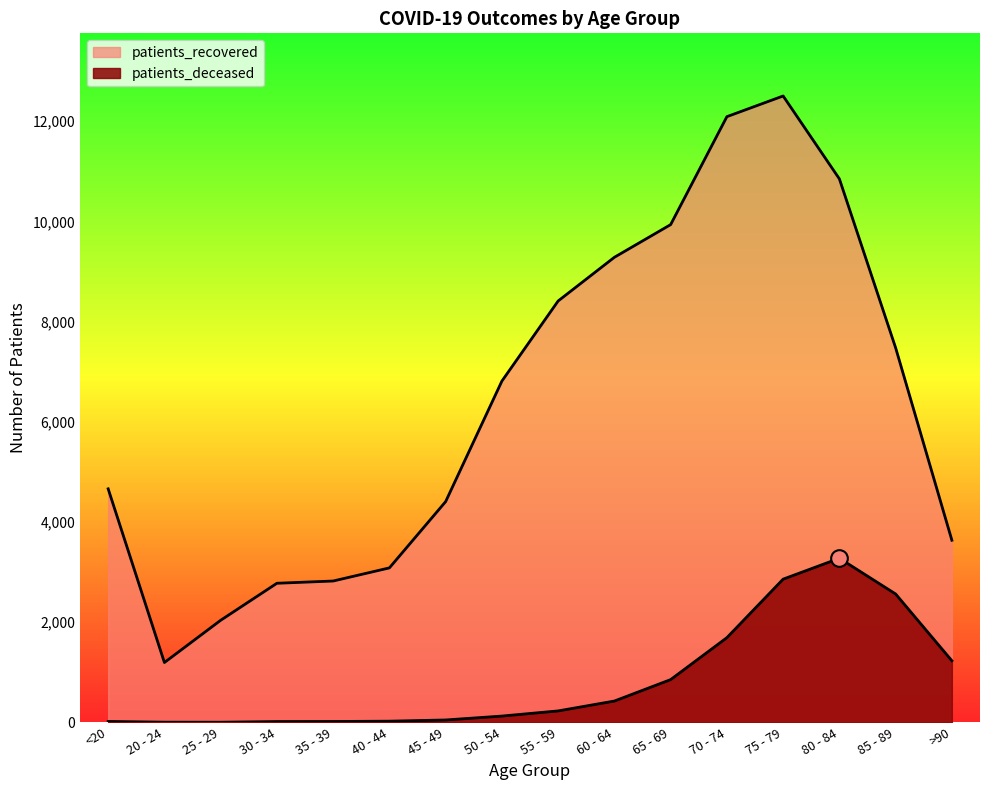

True or false: patients_recovered has a value of 1288 at 25 - 29.

False